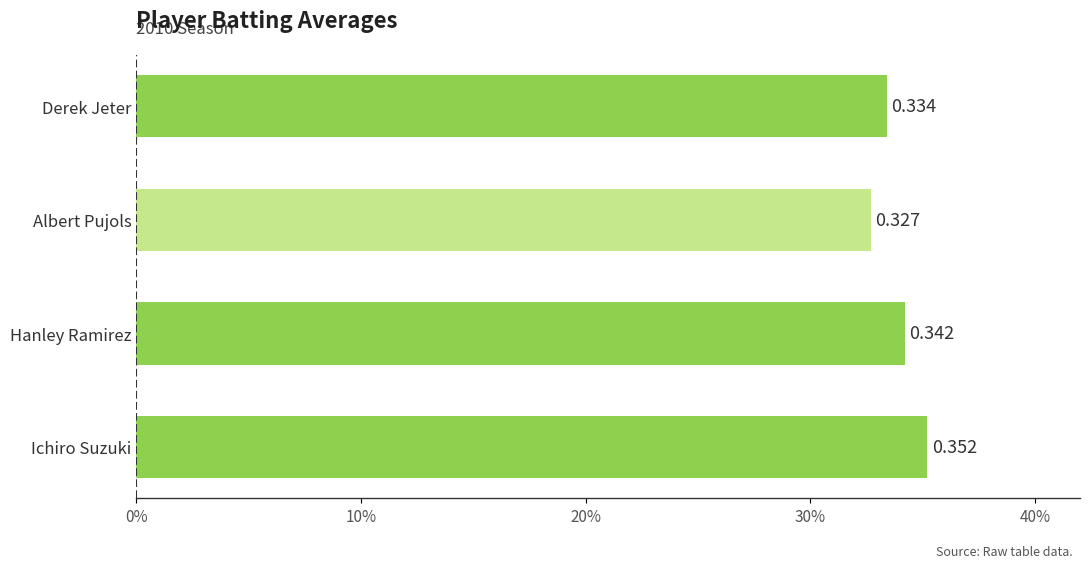

What is the maximum value shown in the chart?

0.4